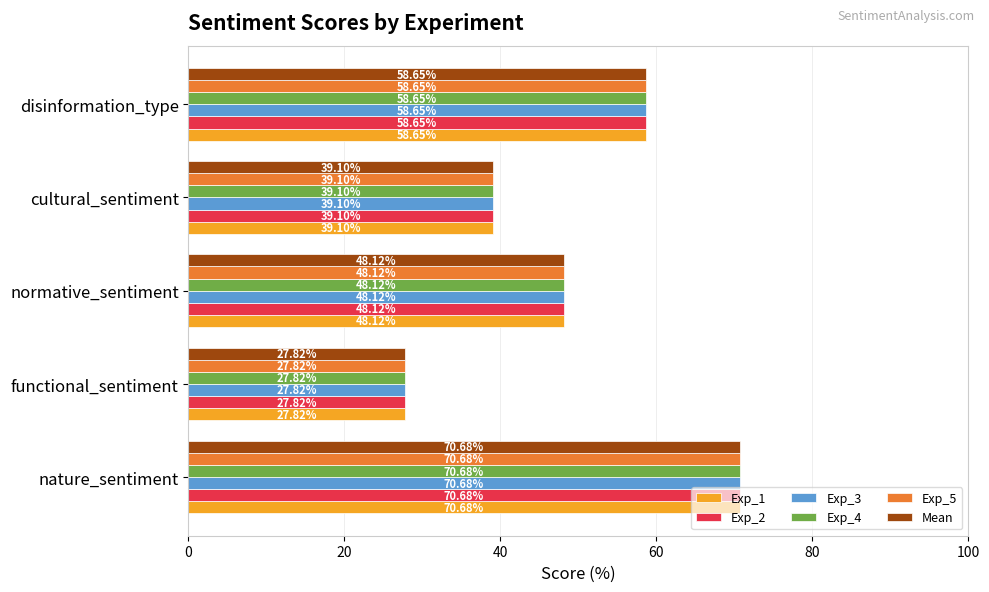

Which category has the highest value in the Exp_4 series?

nature_sentiment